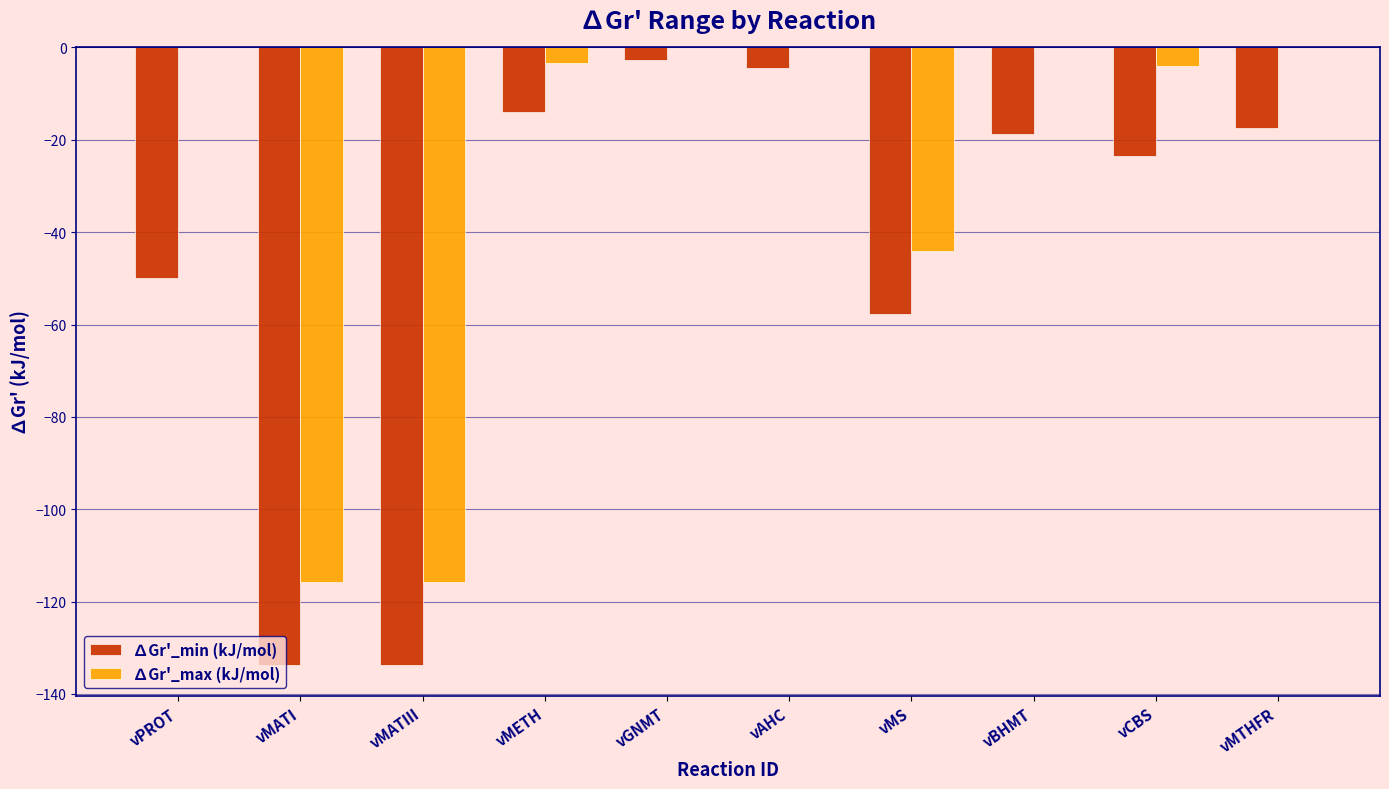

Between vMATI and vMETH, which series saw the biggest shift?

∆Gr'_min (kJ/mol)